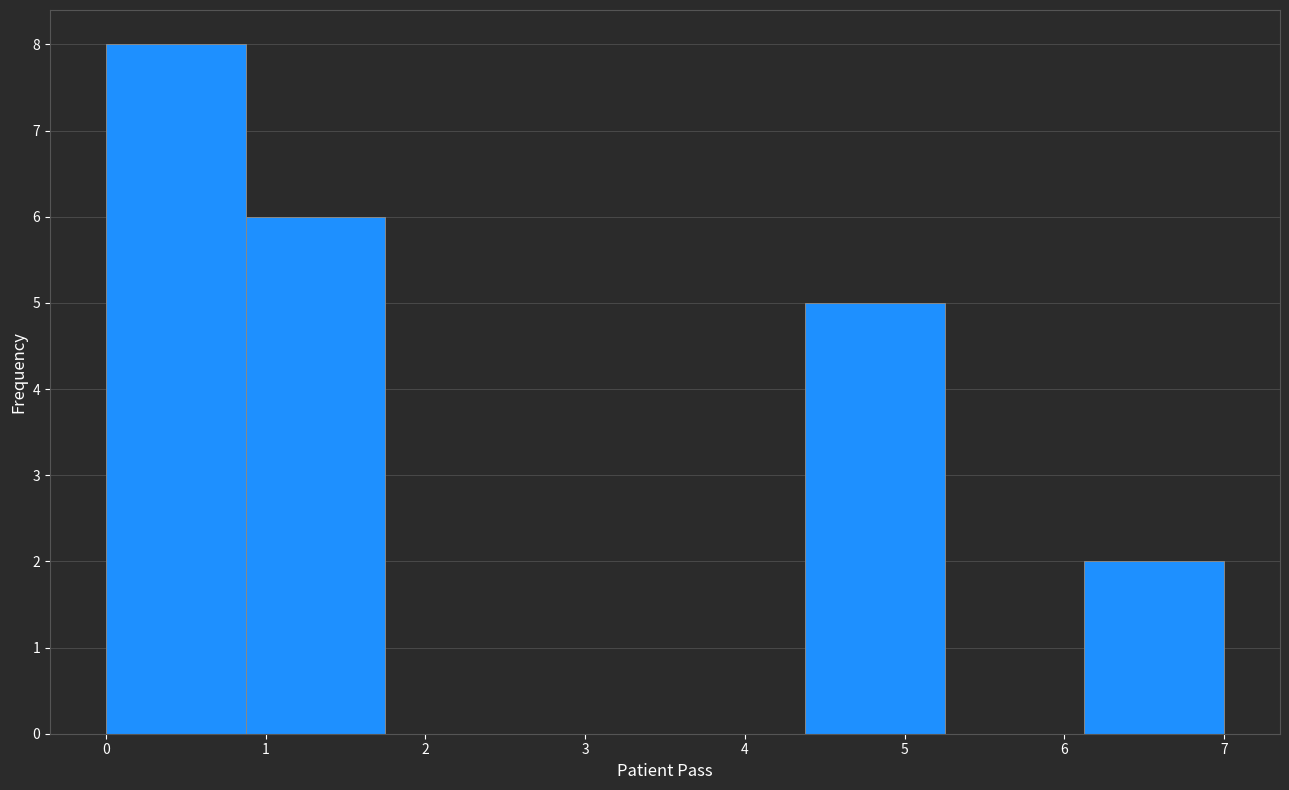

Over which range of the x-axis is the bar tallest?

0.0 to 0.9